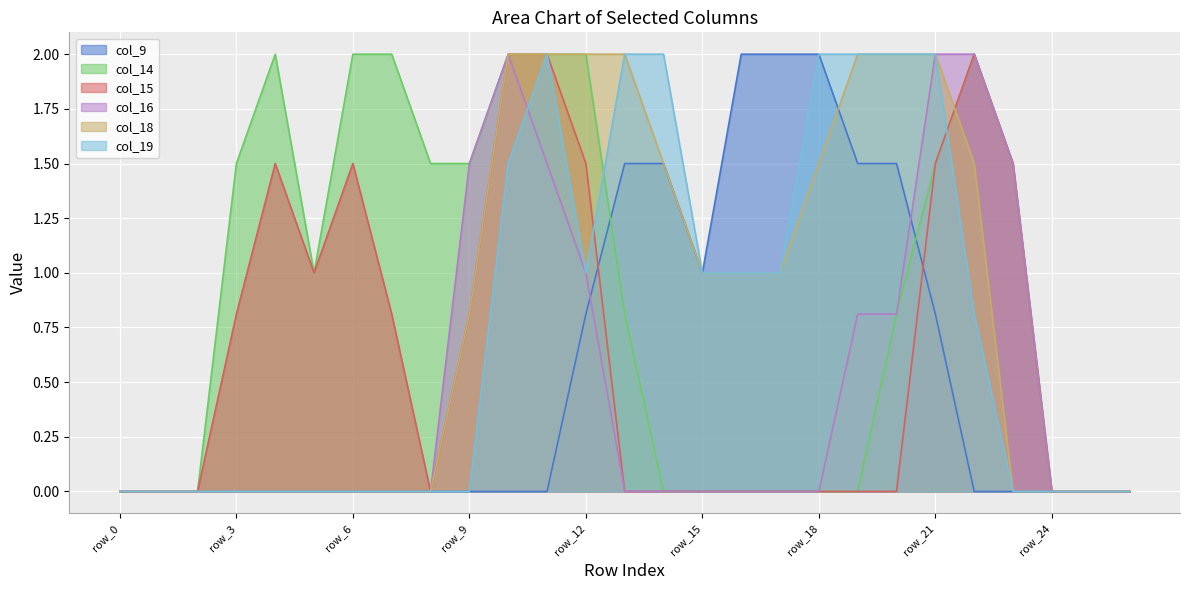

At how many categories does at least one series exceed 1?

19